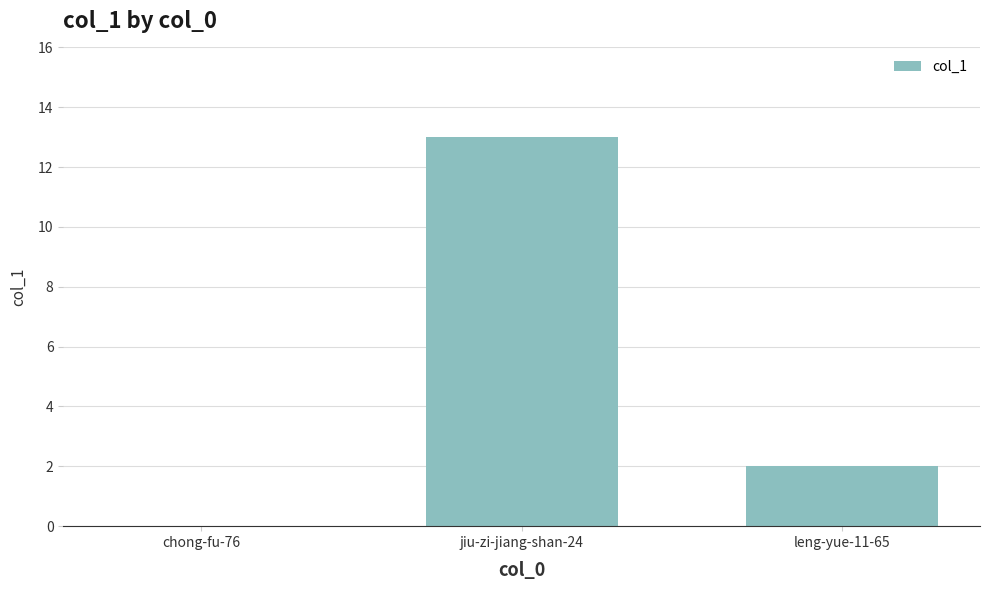

What is the sum of all values?

15